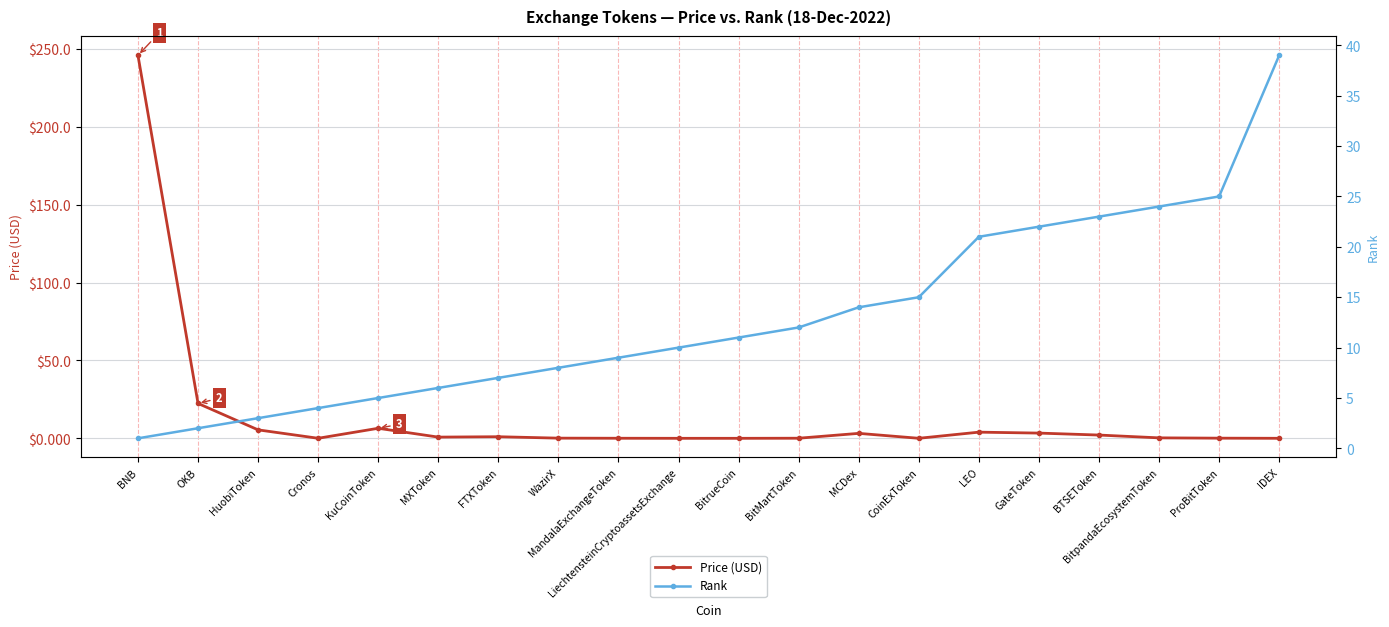

Reading right to left, list all the values displayed in this chart.

Price (USD): IDEX=0.0	ProBitToken=0.1	BitpandaEcosystemToken=0.3	BTSEToken=2.1	GateToken=3.4	LEO=4.0	CoinExToken=0.0	MCDex=3.2	BitMartToken=0.1	BitrueCoin=0.0	LiechtensteinCryptoassetsExchange=0.0	MandalaExchangeToken=0.1	WazirX=0.1	FTXToken=1.1	MXToken=0.8	KuCoinToken=6.5	Cronos=0.1	HuobiToken=5.5	OKB=22.4	BNB=245.8
Rank: IDEX=39.0	ProBitToken=25.0	BitpandaEcosystemToken=24.0	BTSEToken=23.0	GateToken=22.0	LEO=21.0	CoinExToken=15.0	MCDex=14.0	BitMartToken=12.0	BitrueCoin=11.0	LiechtensteinCryptoassetsExchange=10.0	MandalaExchangeToken=9.0	WazirX=8.0	FTXToken=7.0	MXToken=6.0	KuCoinToken=5.0	Cronos=4.0	HuobiToken=3.0	OKB=2.0	BNB=1.0